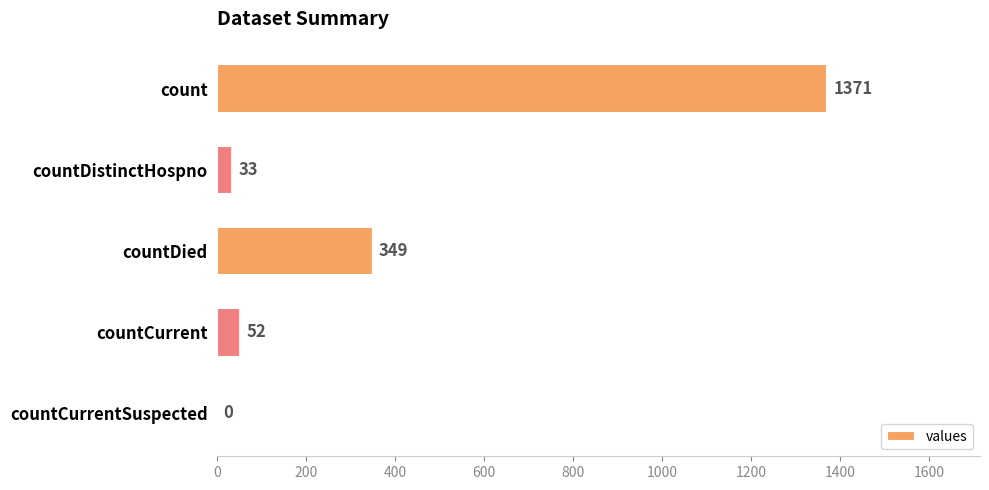

What is the sum of all values?

1805